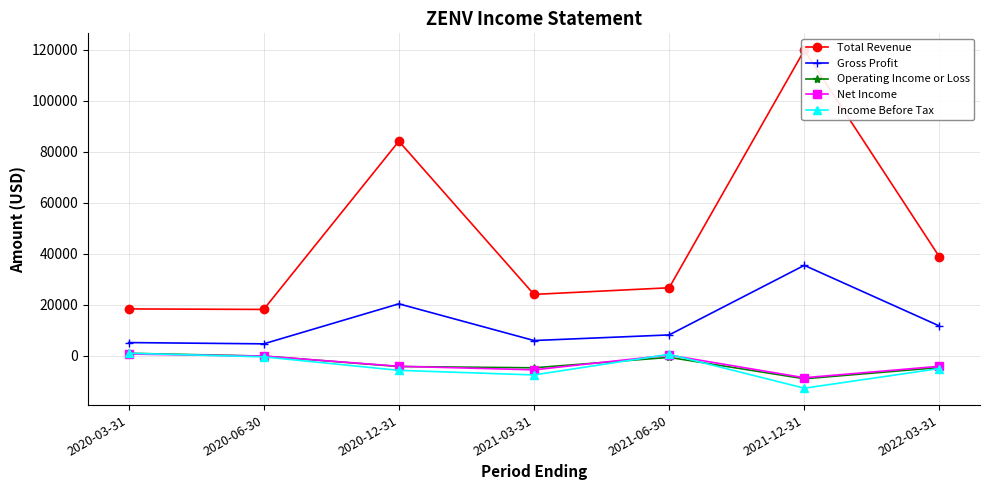

What is the label of the 1st point from the left?

2020-03-31